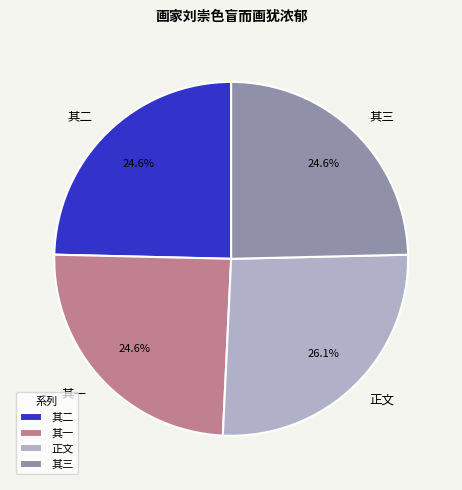

To the nearest percent, what is the average slice percentage?

25%